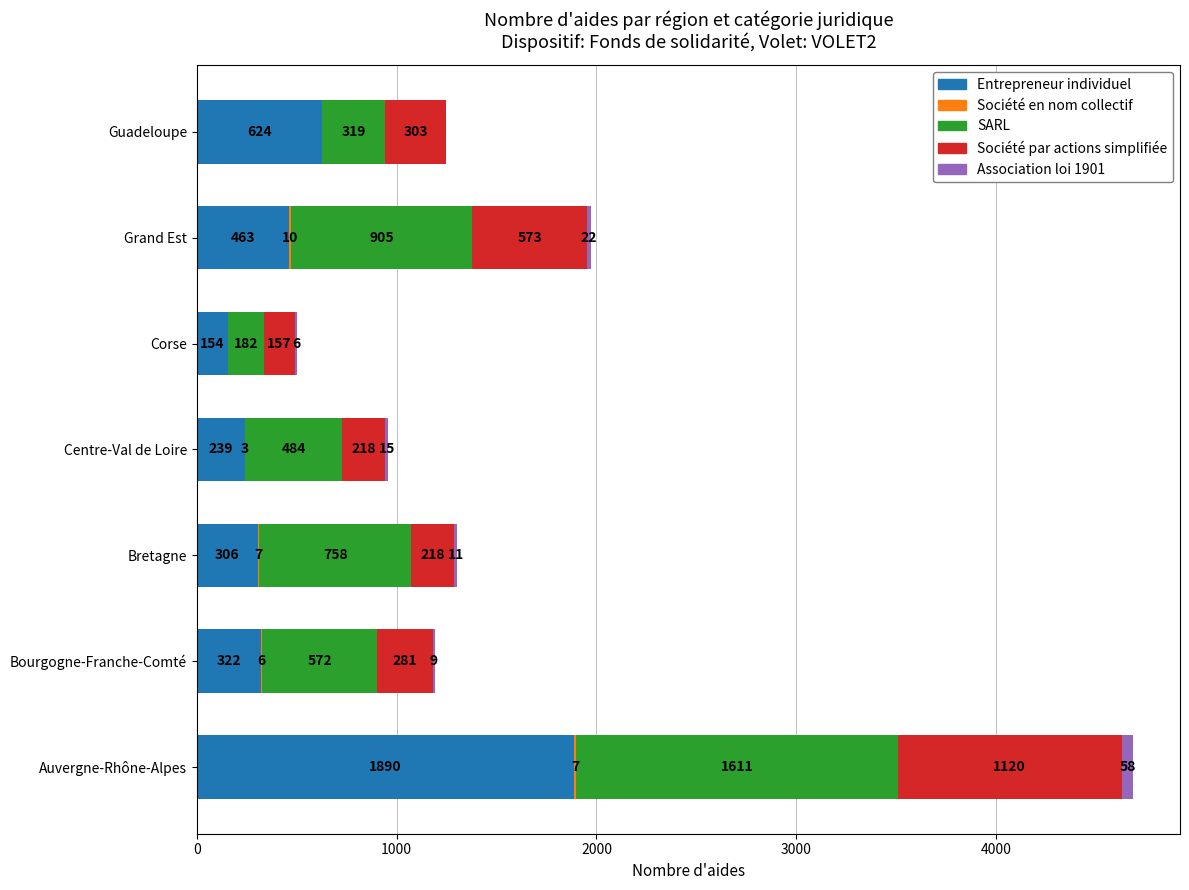

Where is Entrepreneur individuel nearest to the value 1022?

Guadeloupe